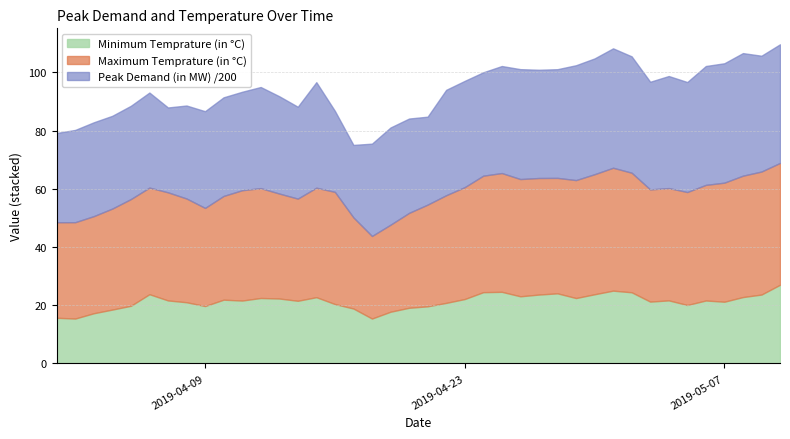

What is the maximum value for Minimum Temprature (in °C)?

27.0